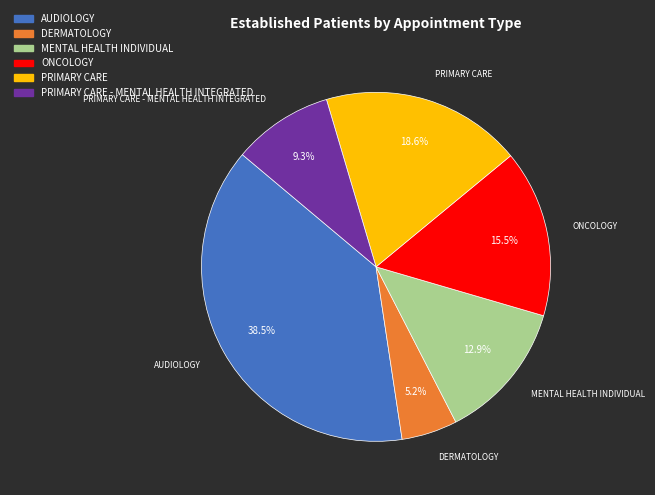

Approximately how many times larger is the value at AUDIOLOGY compared to PRIMARY CARE - MENTAL HEALTH INTEGRATED?

4.1